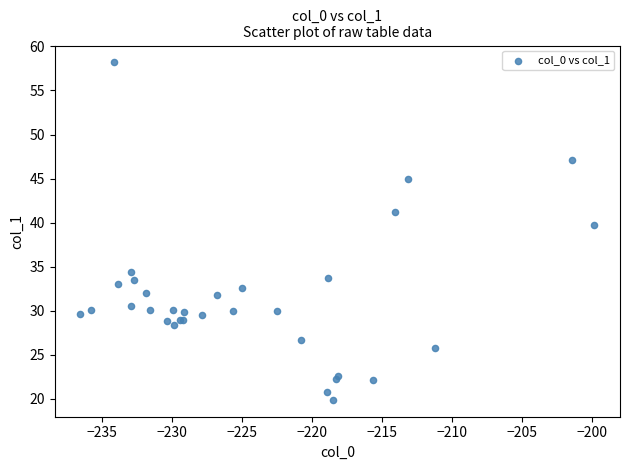

What Y value in the scatter plot is closest to 39?

39.7